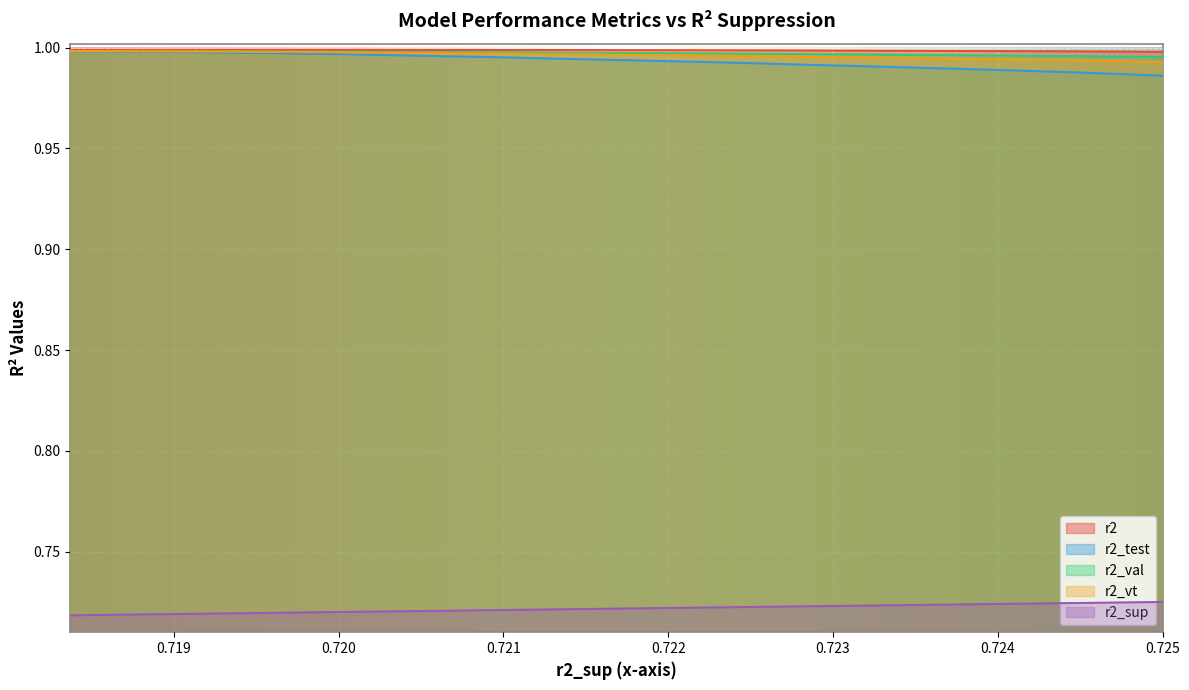

True or false: r2_test and r2_sup cross at least once.

False